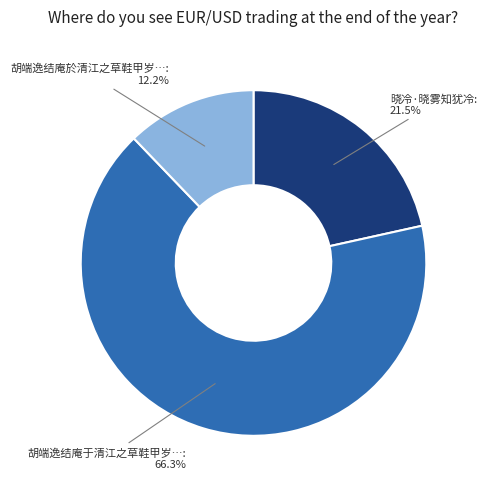

Does any single category account for the majority?

Yes